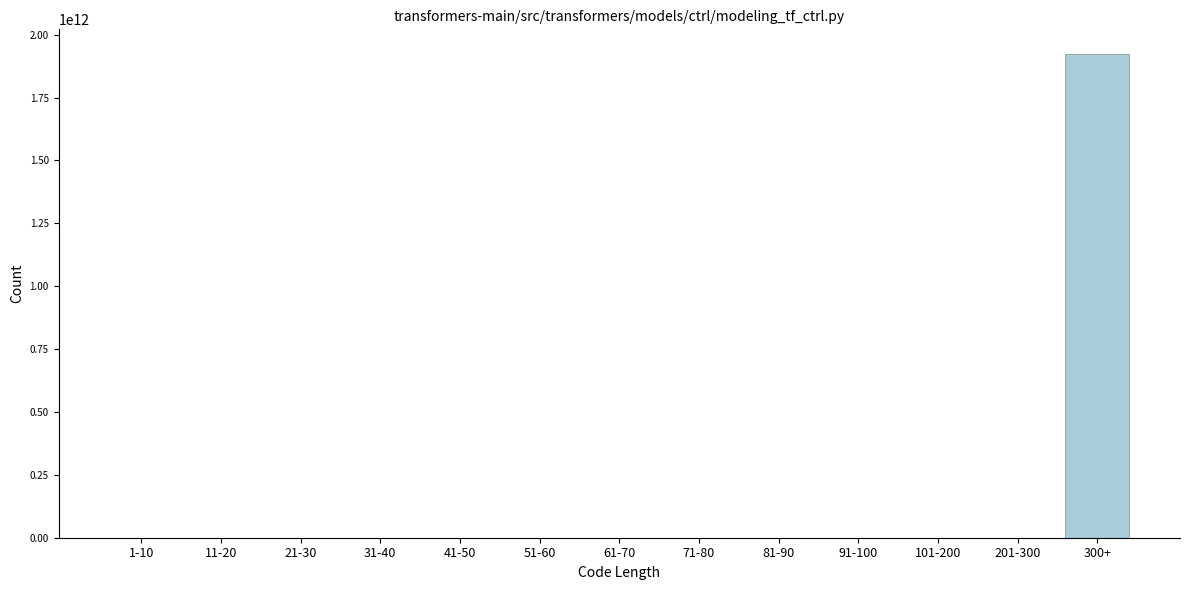

At which category does the chart reach its peak across all series?

300+